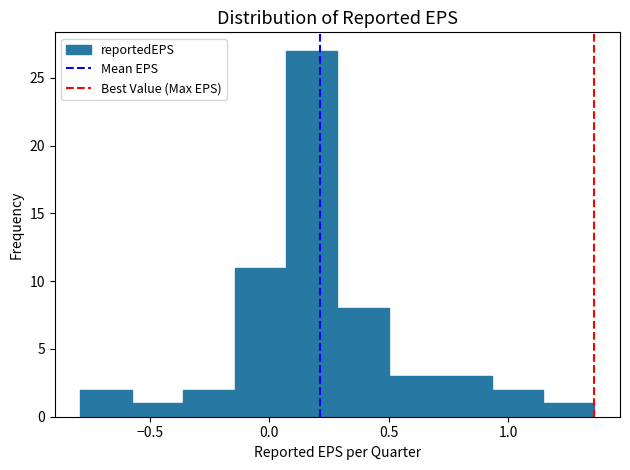

What is the height of the bar covering -0.790 to -0.575 on the x-axis? Neither the bar edges nor the heights are printed on the chart, so give them approximately, as read against the axes.

2